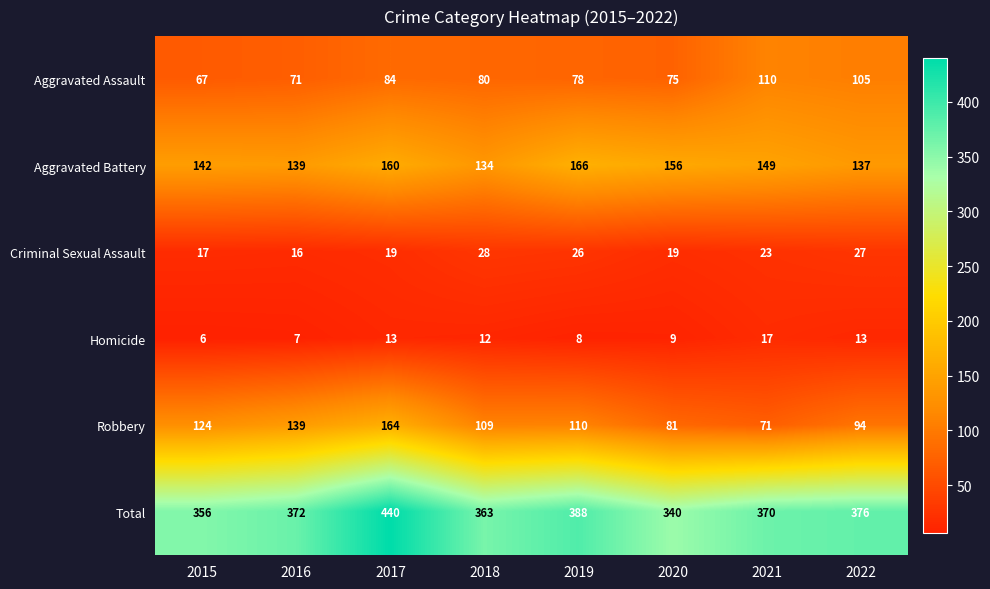

True or false: Robbery has a value of 142 at 2020.

False